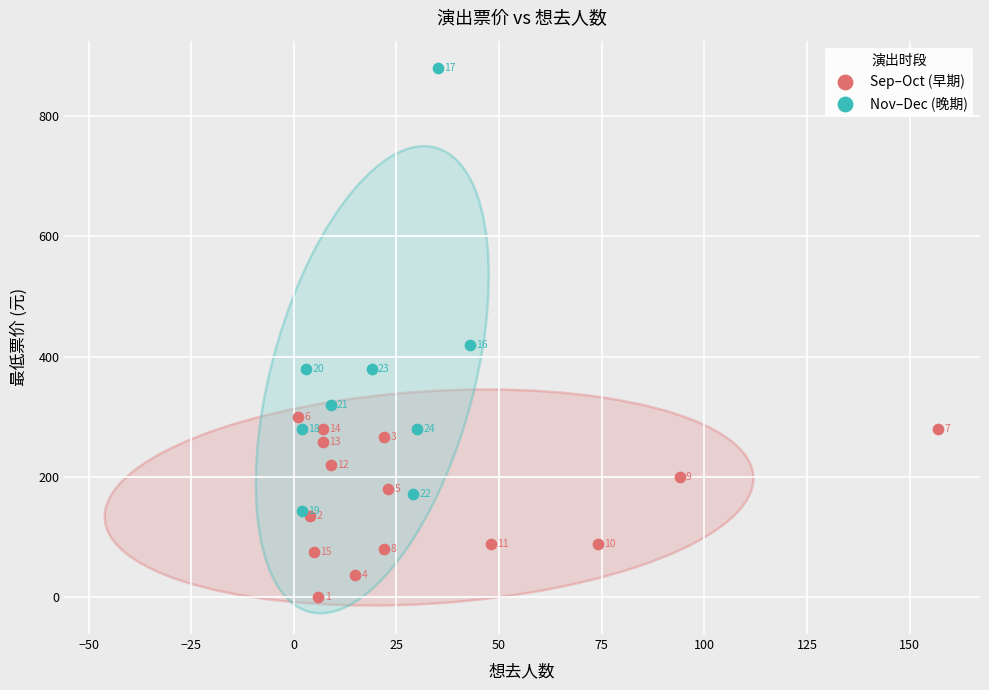

Which series contains the highest Y value?

Nov–Dec (晚期)